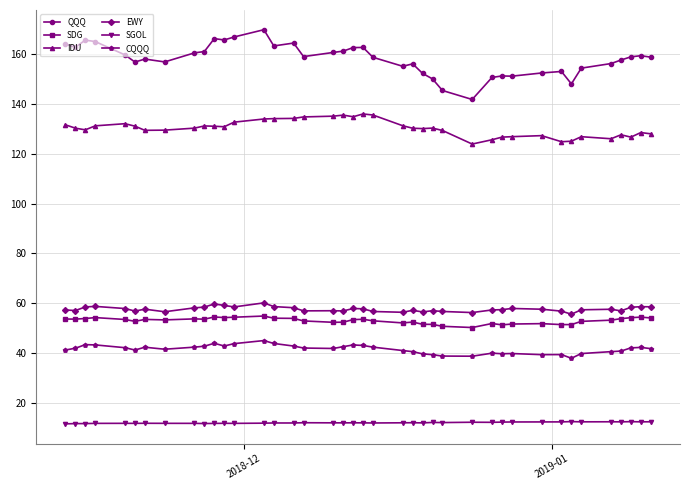

How many series are shown in this chart?

6